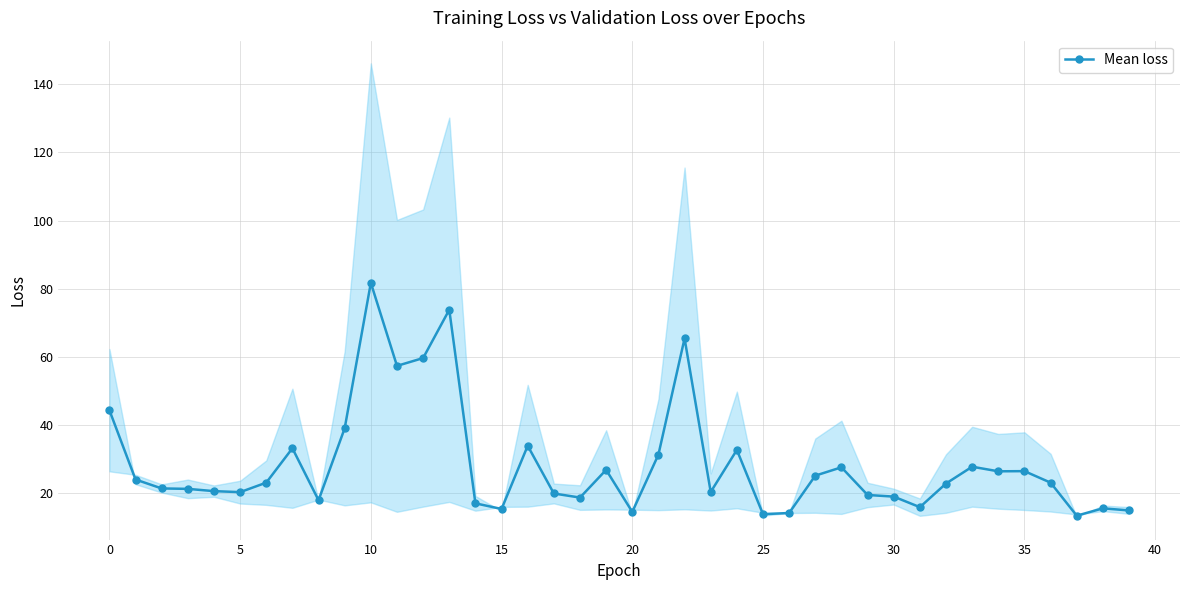

What is the highest value of the Mean loss series?

81.7